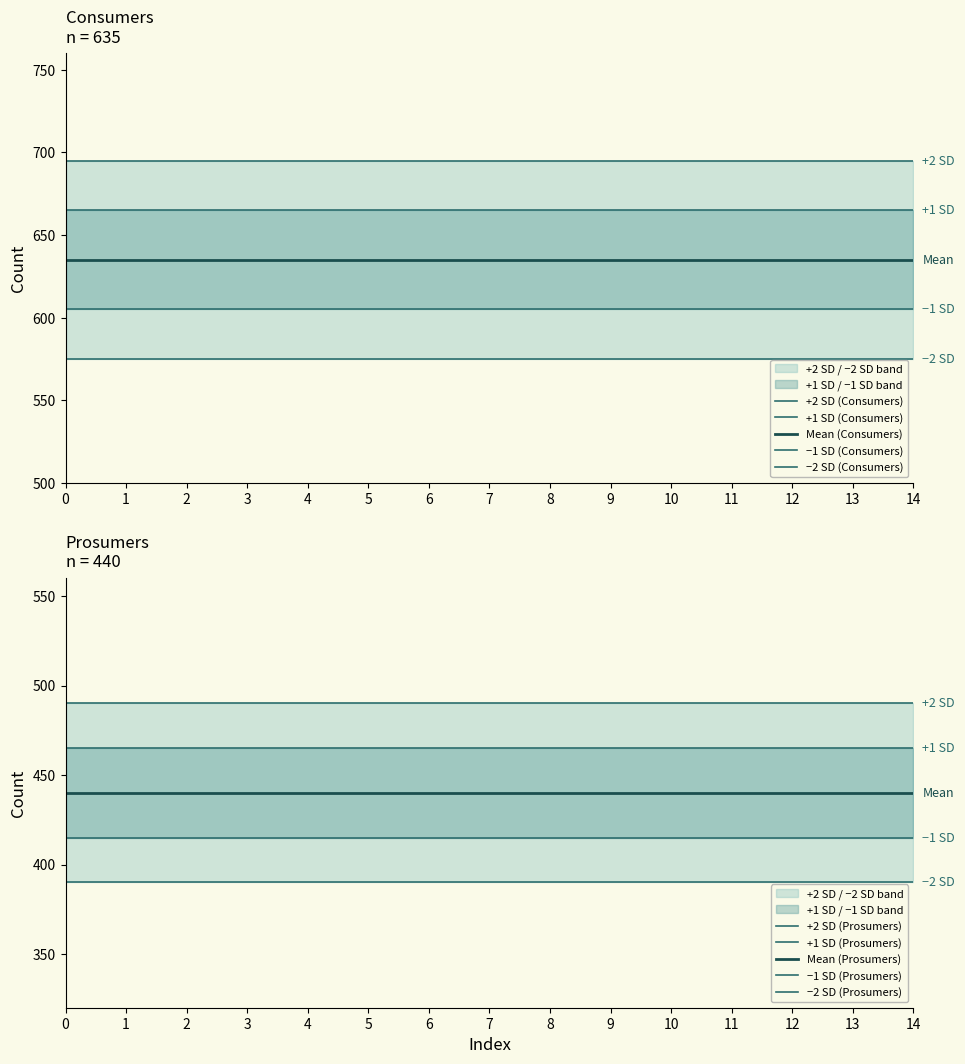

List the series in order of their peak value, lowest first.

Prosumers, Consumers